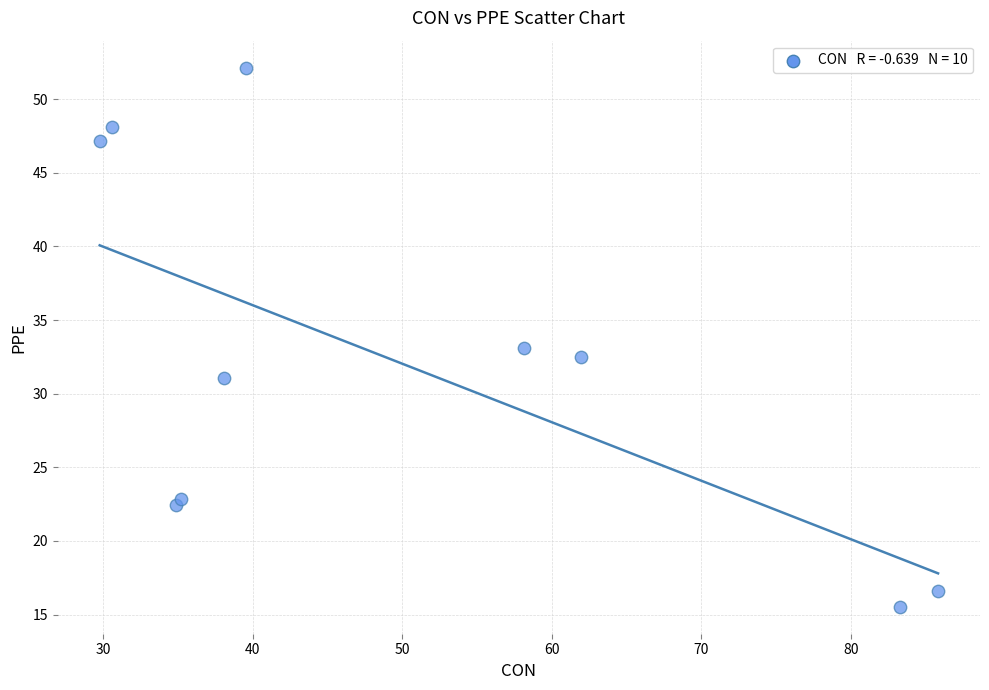

What is the average X value?

49.7